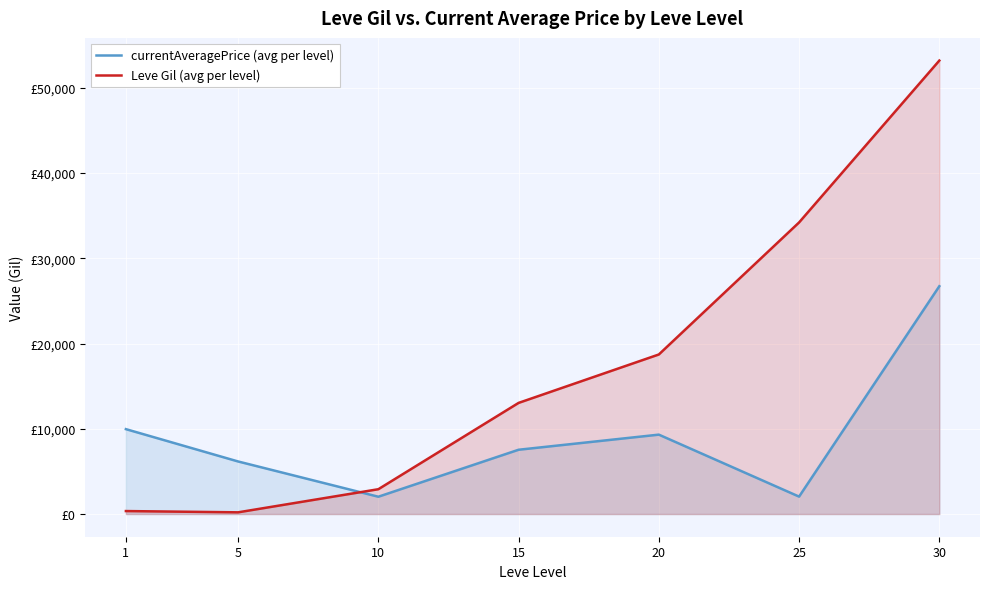

List the series in order of their overall mean, highest first.

Leve Gil (avg per level), currentAveragePrice (avg per level)